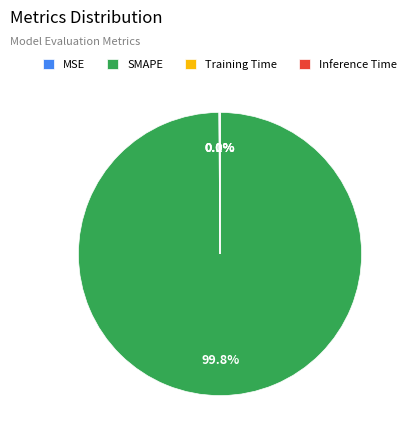

Does any single category account for the majority?

Yes